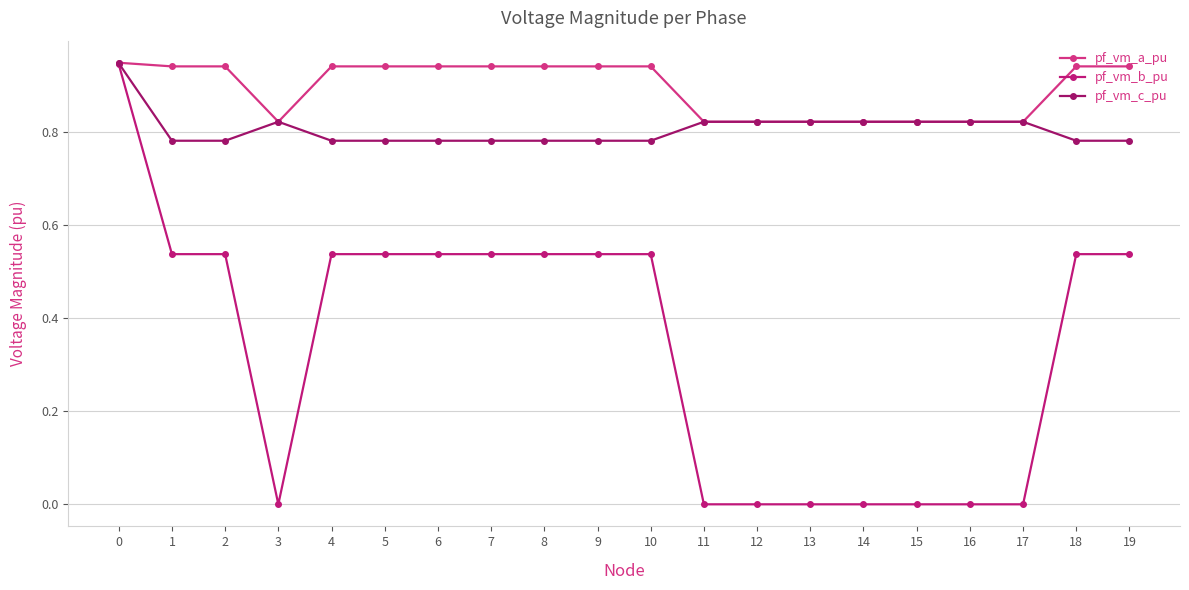

At 11, list the series in order from largest to smallest.

pf_vm_c_pu, pf_vm_a_pu, pf_vm_b_pu